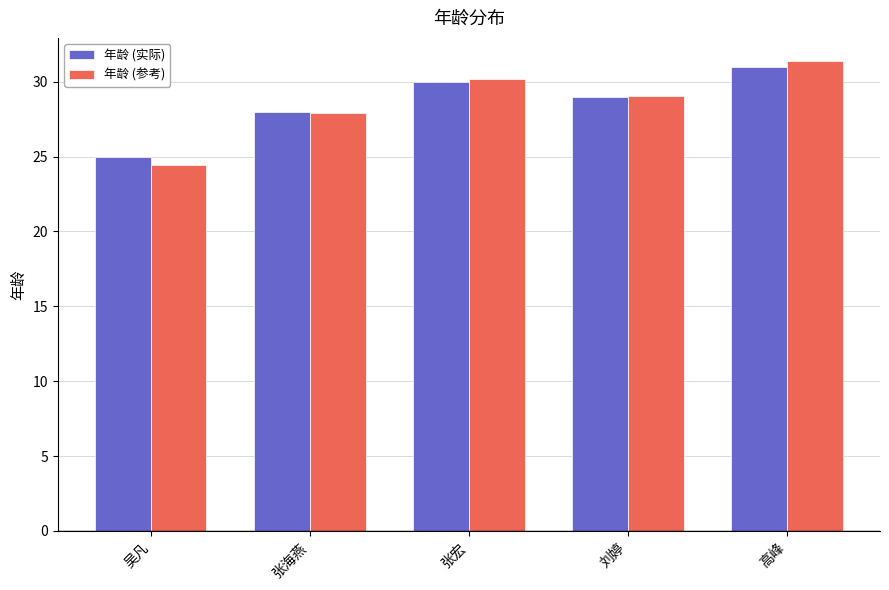

What is the average value of the 年龄 (参考) series?

28.6